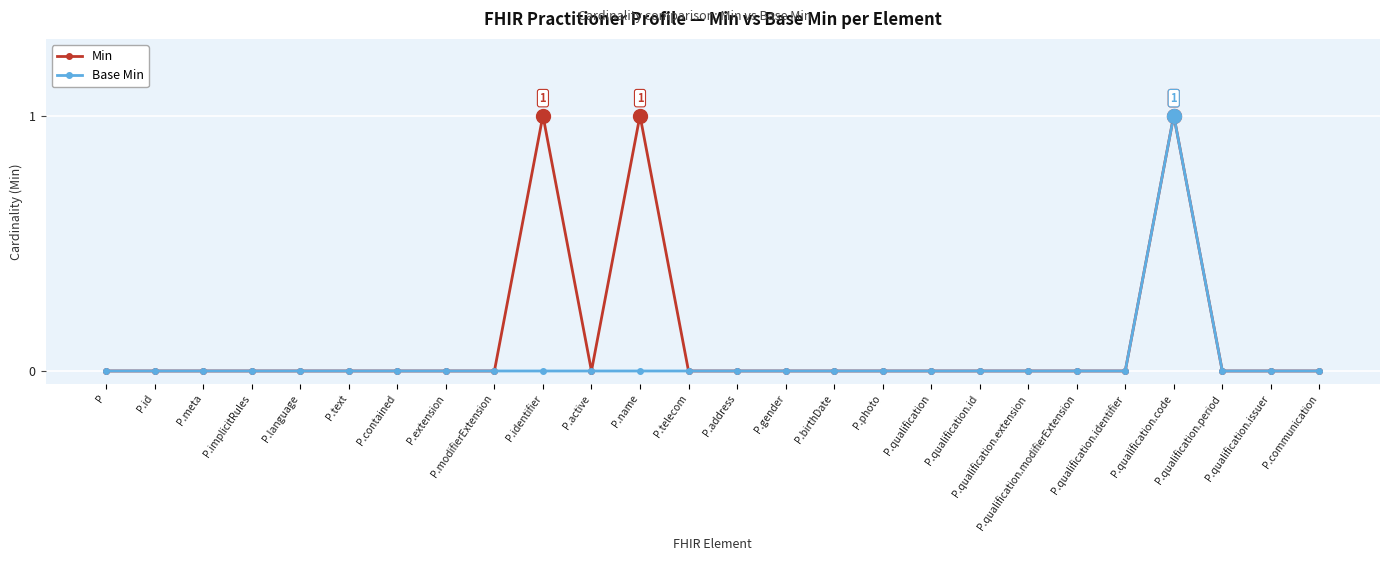

Reading right to left, what are all the values shown in this chart?

Min: 0	0	0	1	0	0	0	0	0	0	0	0	0	0	1	0	1	0	0	0	0	0	0	0	0	0
Base Min: 0	0	0	1	0	0	0	0	0	0	0	0	0	0	0	0	0	0	0	0	0	0	0	0	0	0